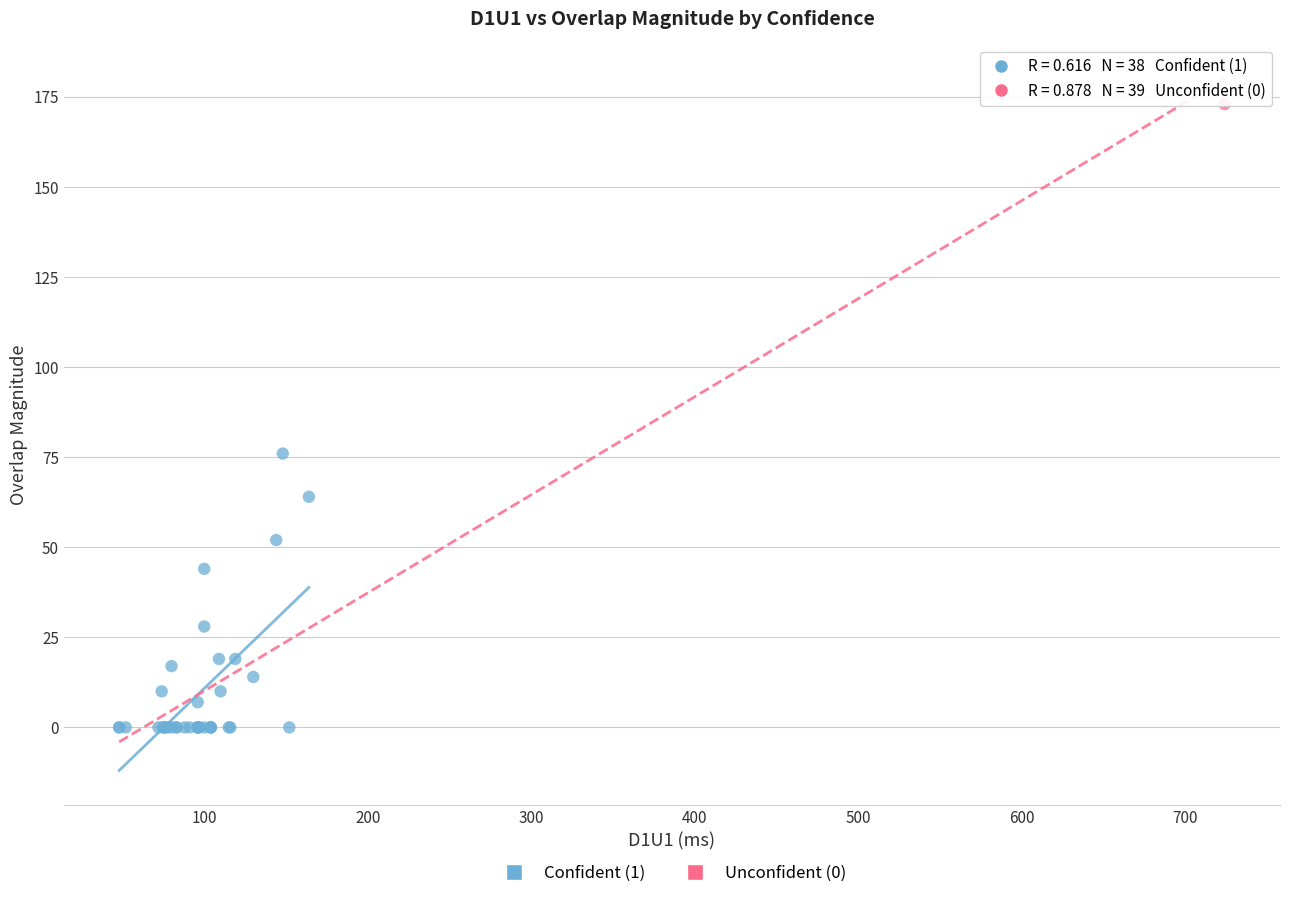

What are all the series names shown in the legend?

Confident (1), Unconfident (0)